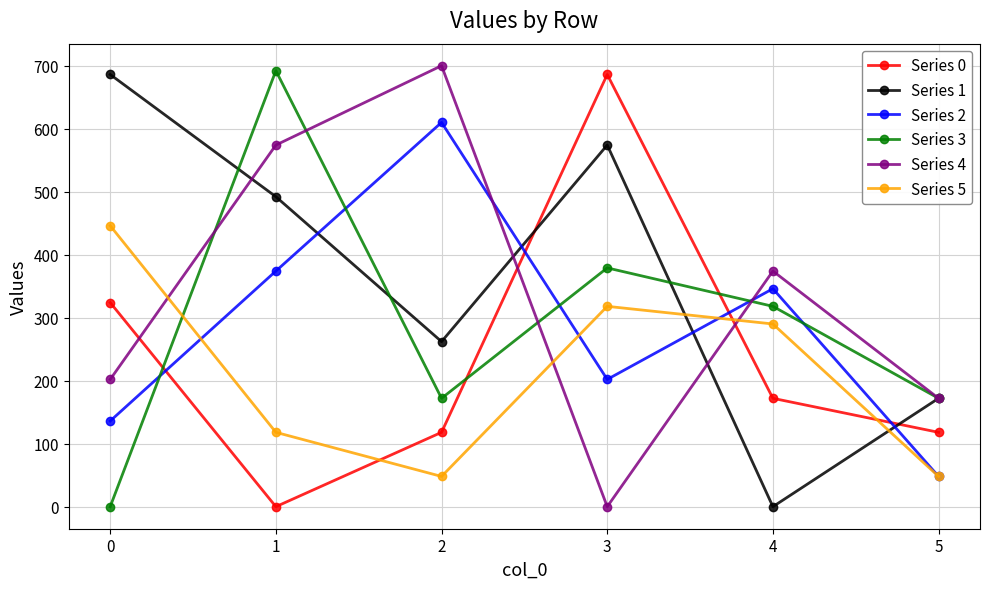

The value of Series 2 at 1 is 641.6. True or false?

False